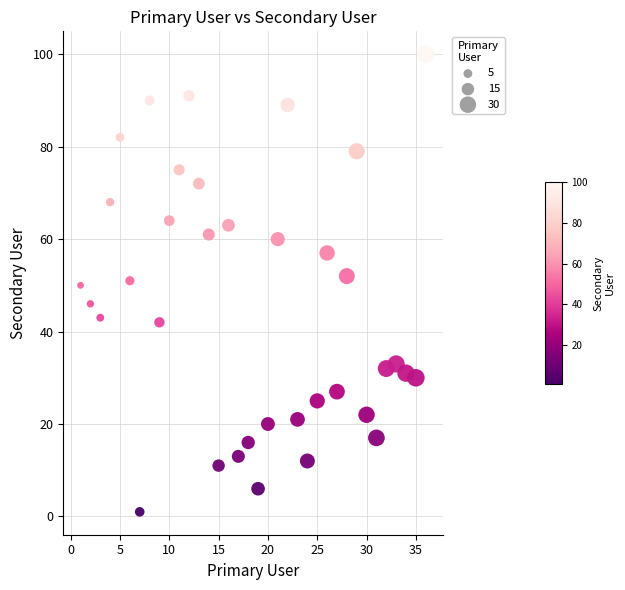

What is the range of X values (max minus min)?

35